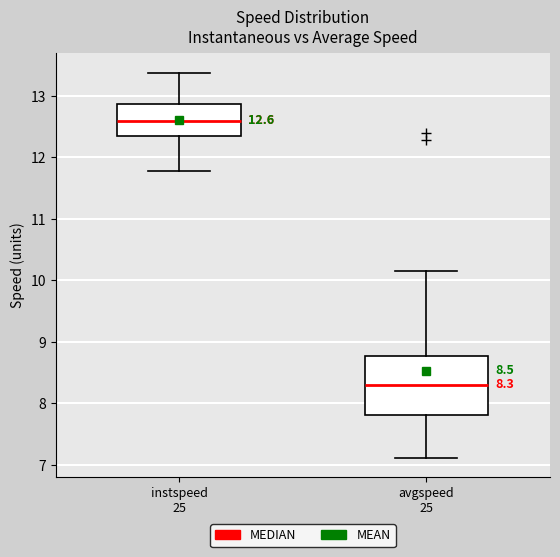

Which box's median line is the highest?

instspeed 25